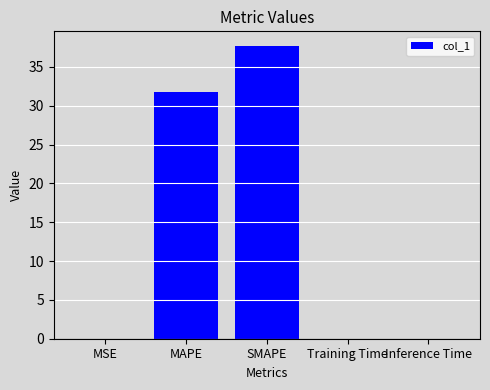

What is the ratio of the value at MAPE to the value at SMAPE?

0.8